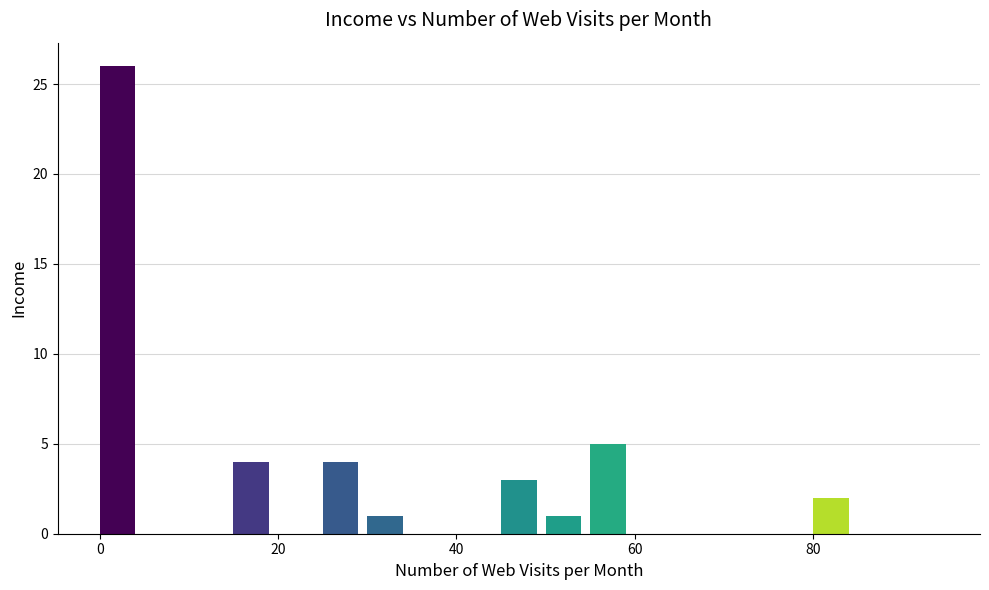

Read against the x-axis, roughly where is the centre of the tallest bar?

2